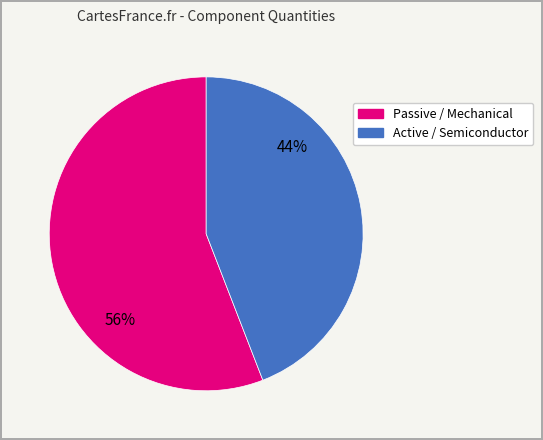

To the nearest percent, what is the difference between the largest and smallest slice percentages?

12%